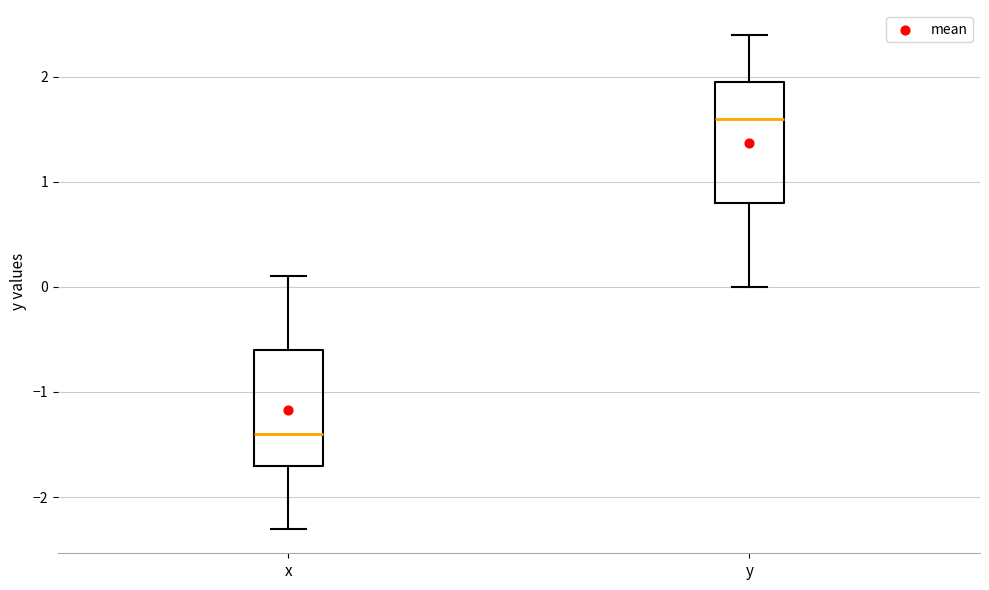

Which box's median line is the lowest?

x